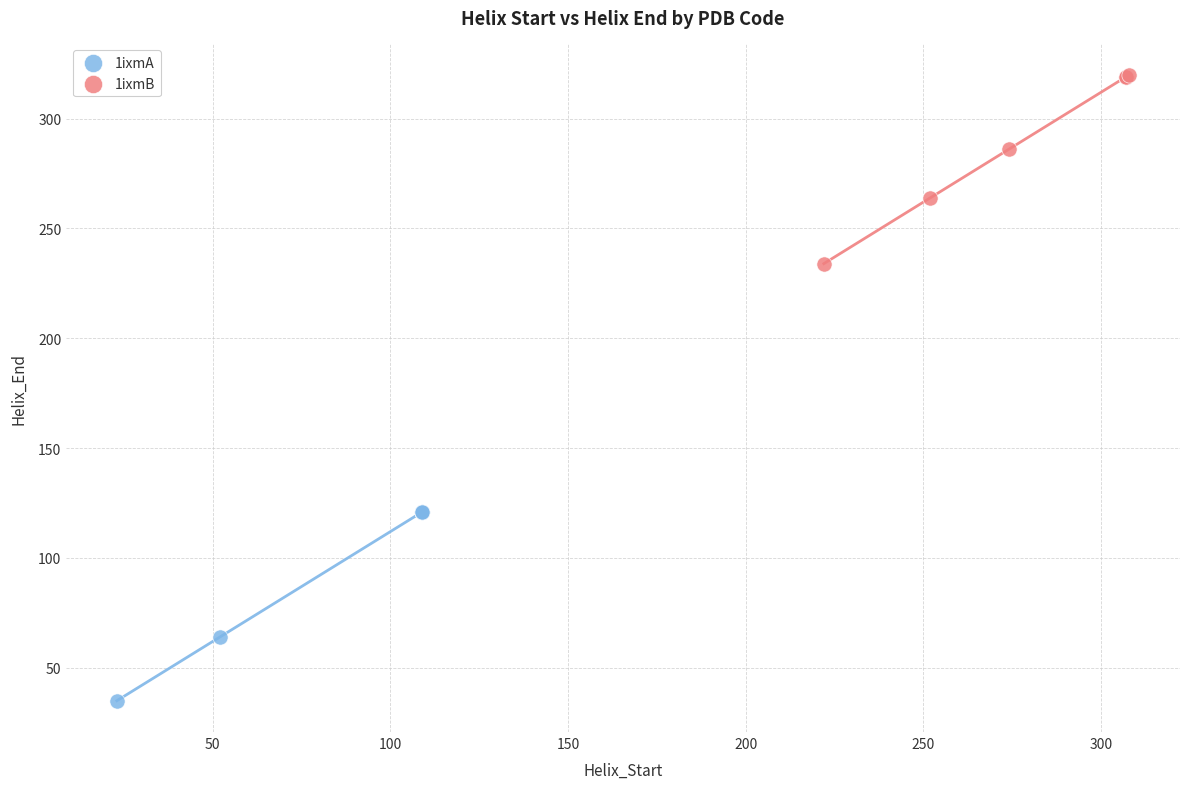

Which series reaches the minimum Y coordinate?

1ixmA